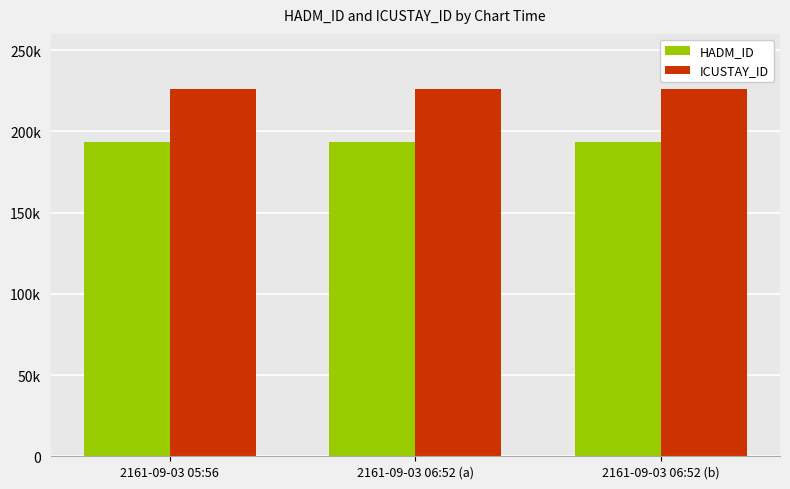

At which category is the sum across all series the highest?

2161-09-03 05:56